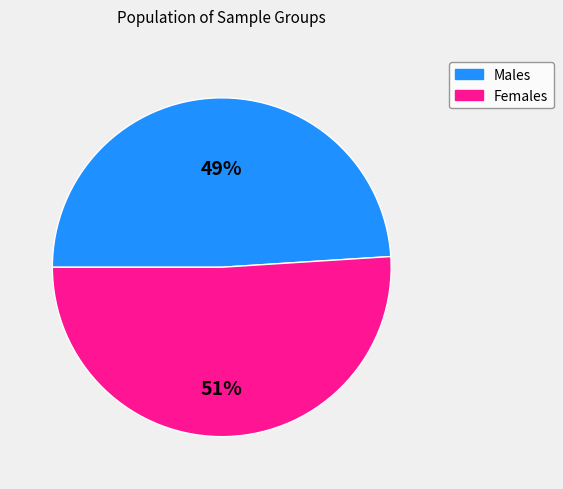

Which slice is the largest?

Females